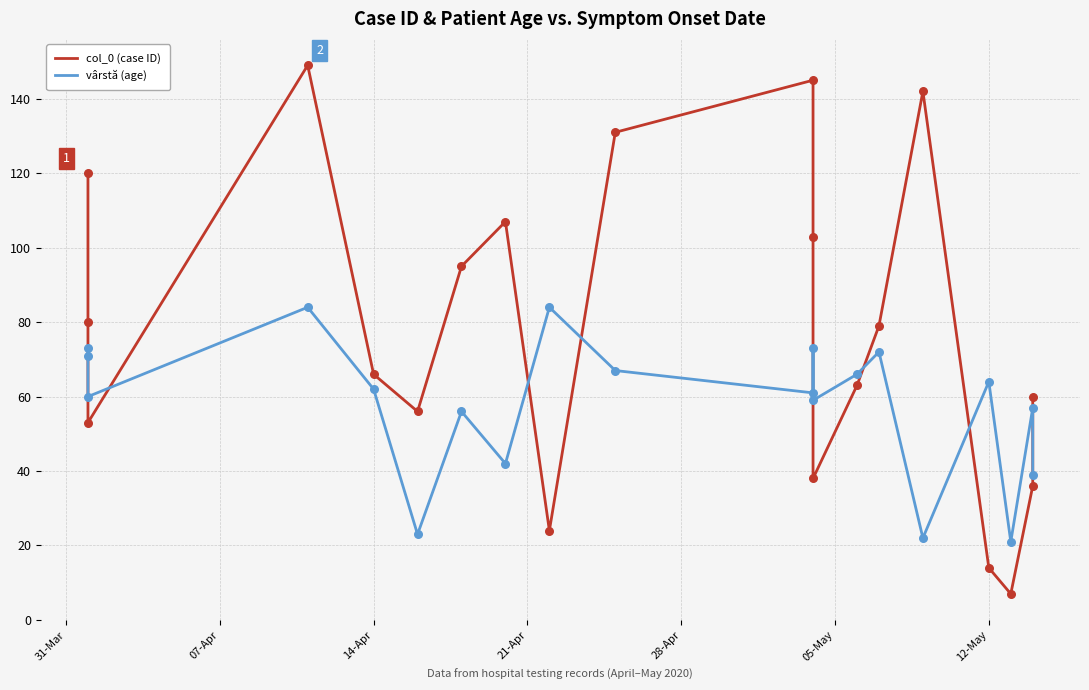

Which series reaches the maximum Y coordinate?

col_0 (case ID)